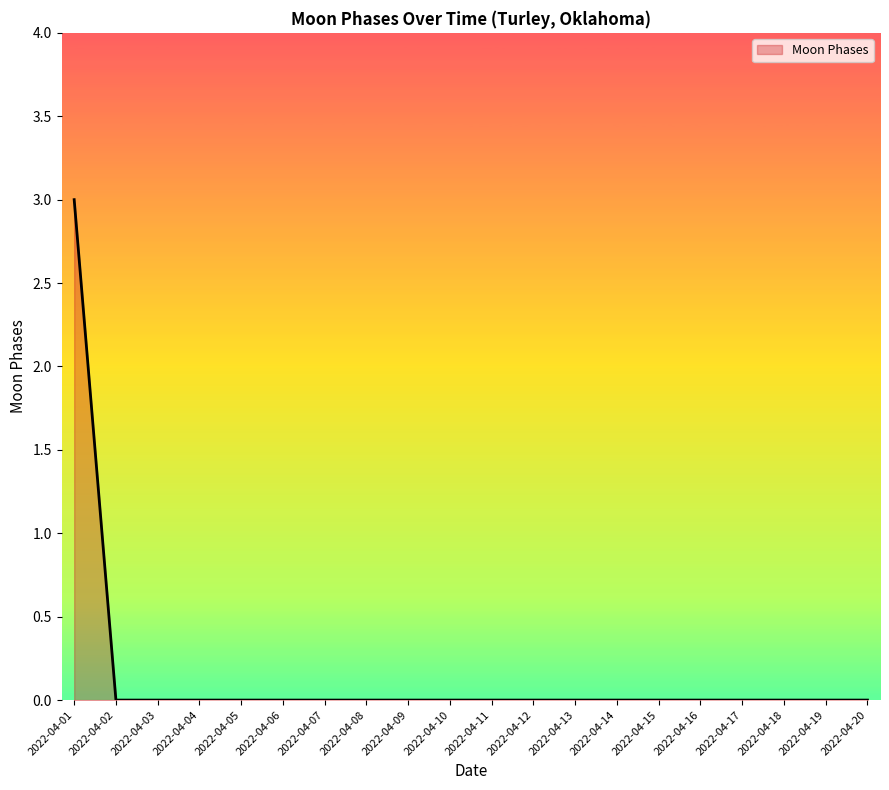

Reading right to left, transcribe all the data shown in this chart.

2022-04-20=0	2022-04-19=0	2022-04-18=0	2022-04-17=0	2022-04-16=0	2022-04-15=0	2022-04-14=0	2022-04-13=0	2022-04-12=0	2022-04-11=0	2022-04-10=0	2022-04-09=0	2022-04-08=0	2022-04-07=0	2022-04-06=0	2022-04-05=0	2022-04-04=0	2022-04-03=0	2022-04-02=0	2022-04-01=3